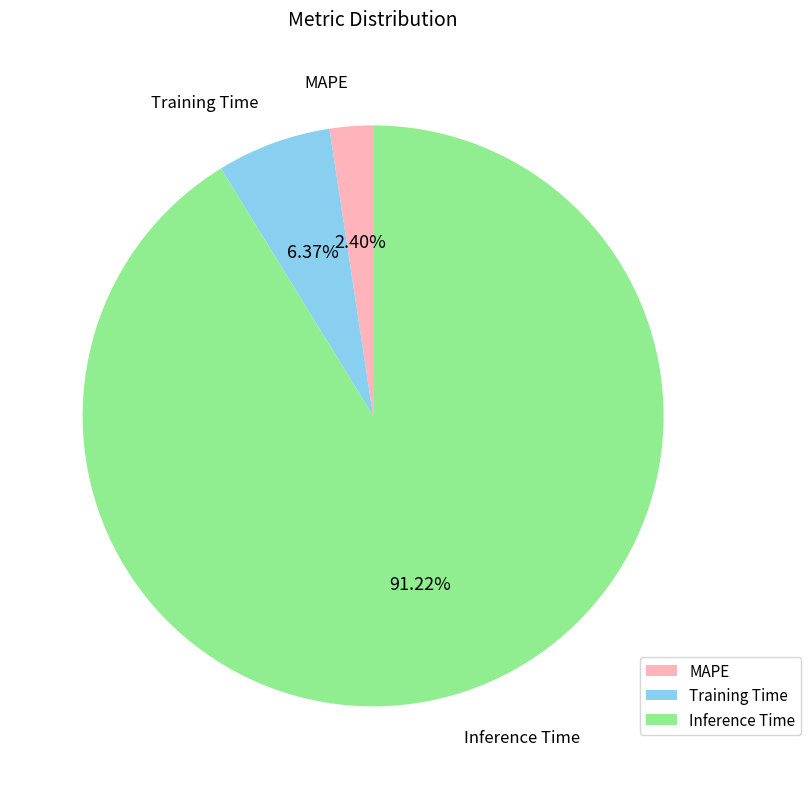

Rank the categories by value from highest to lowest.

Inference Time, Training Time, MAPE